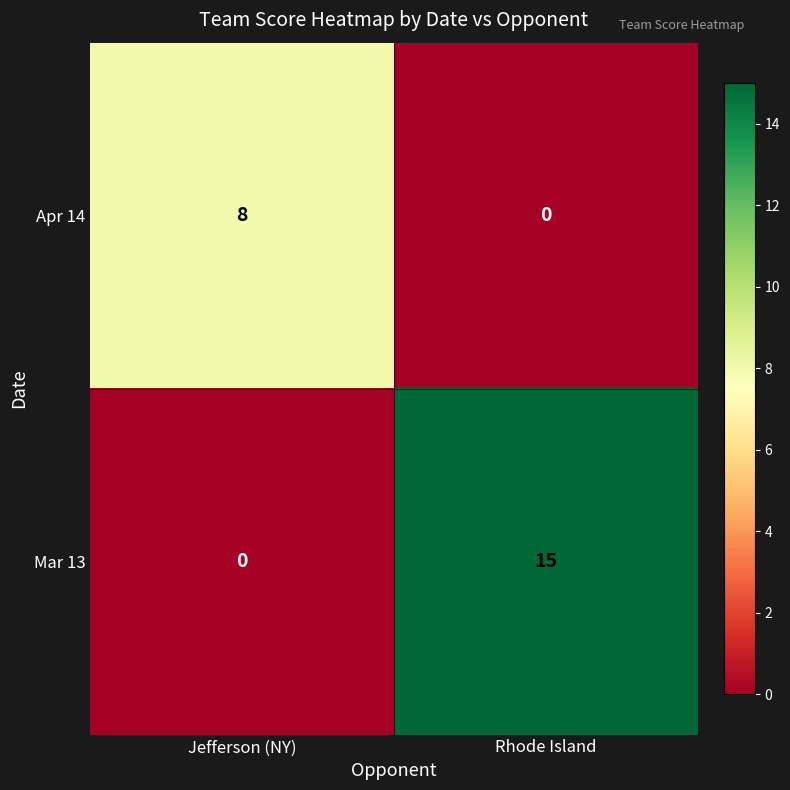

List the series in order of their overall mean, highest first.

Mar 13, Apr 14